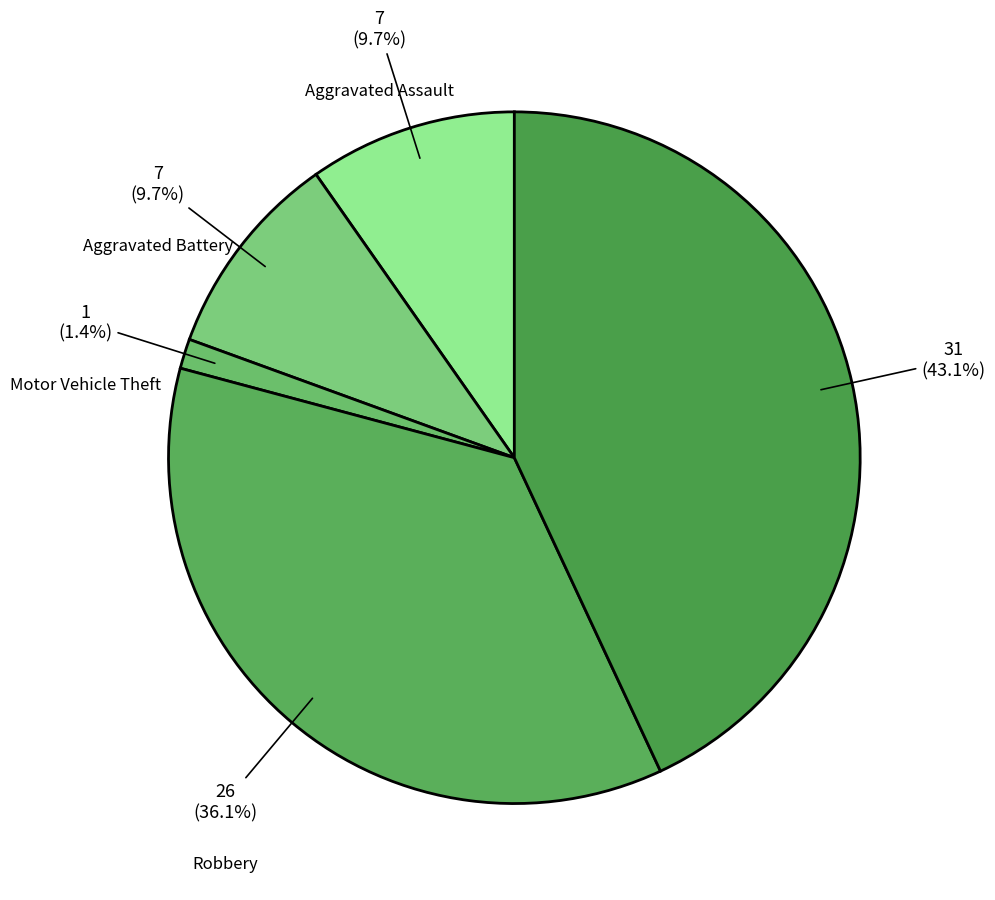

True or false: Aggravated Assault accounts for 1% of the total.

False